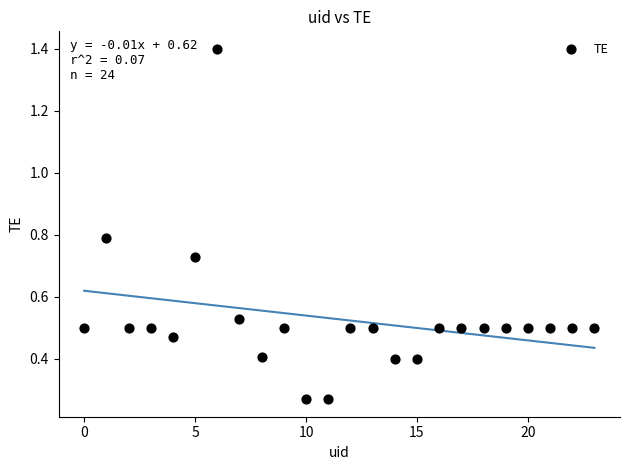

What is the range of Y values (max minus min)?

1.1